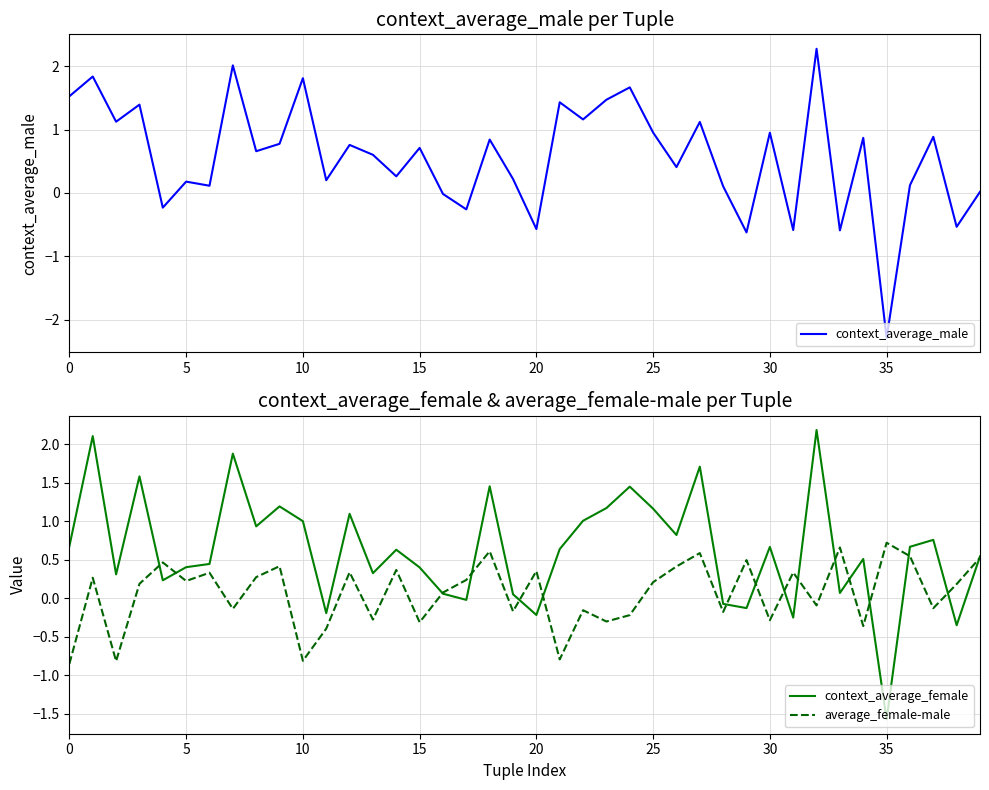

Which series has the widest spread of values?

context_average_male